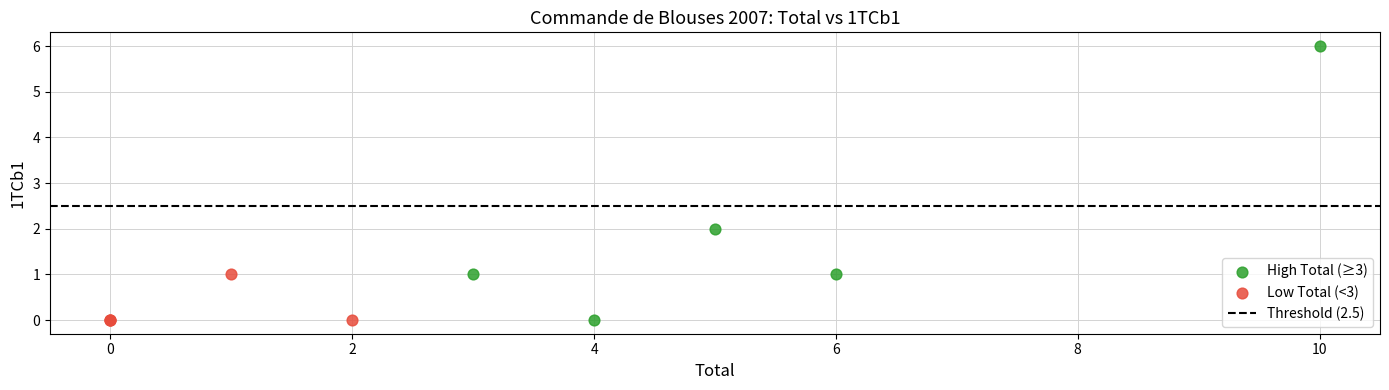

Which series has the widest spread of Y values?

High Total (≥3)